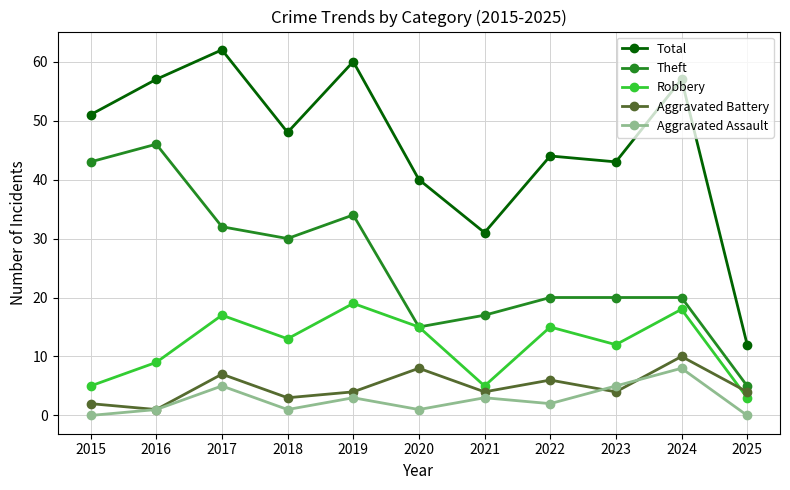

Which series has the largest range (max minus min)?

Total